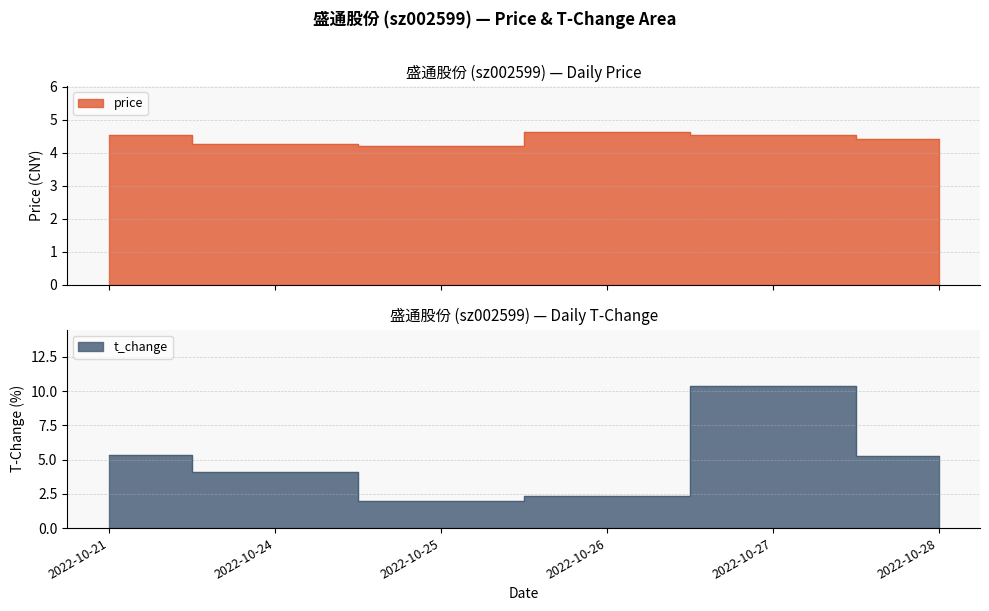

What is the value of the t_change point at the 1st from the left?

5.3